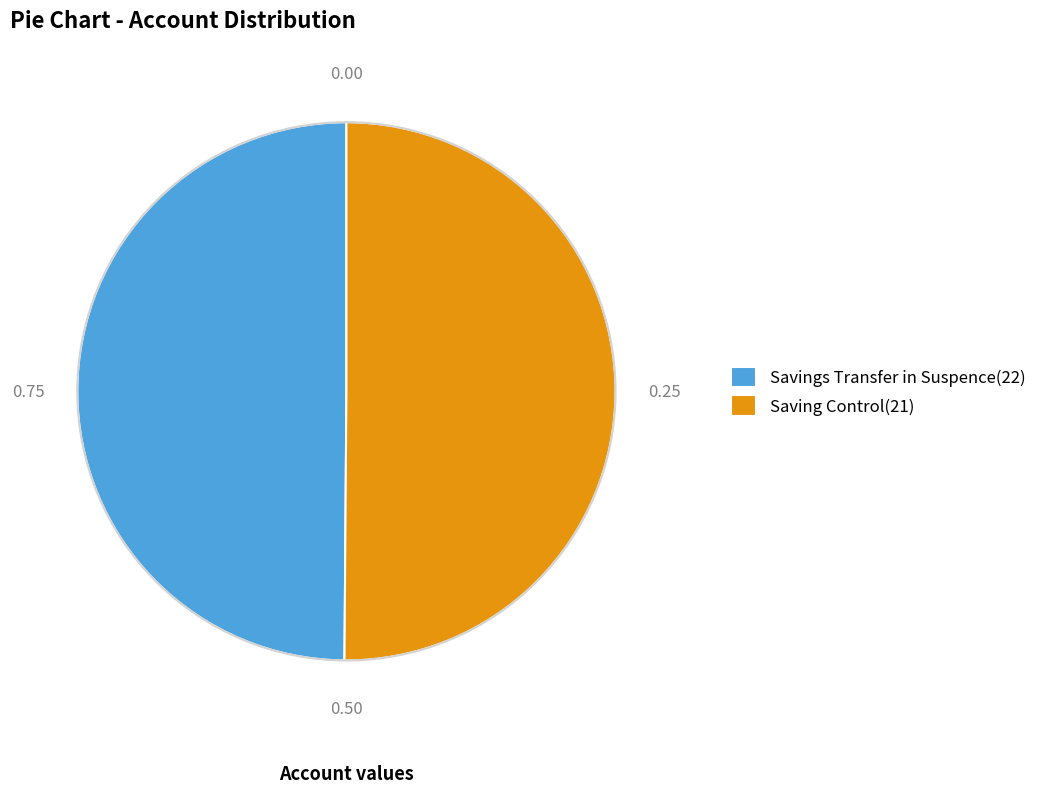

What is the ratio of the value at Saving Control(21) to the value at Savings Transfer in Suspence(22)?

1.0